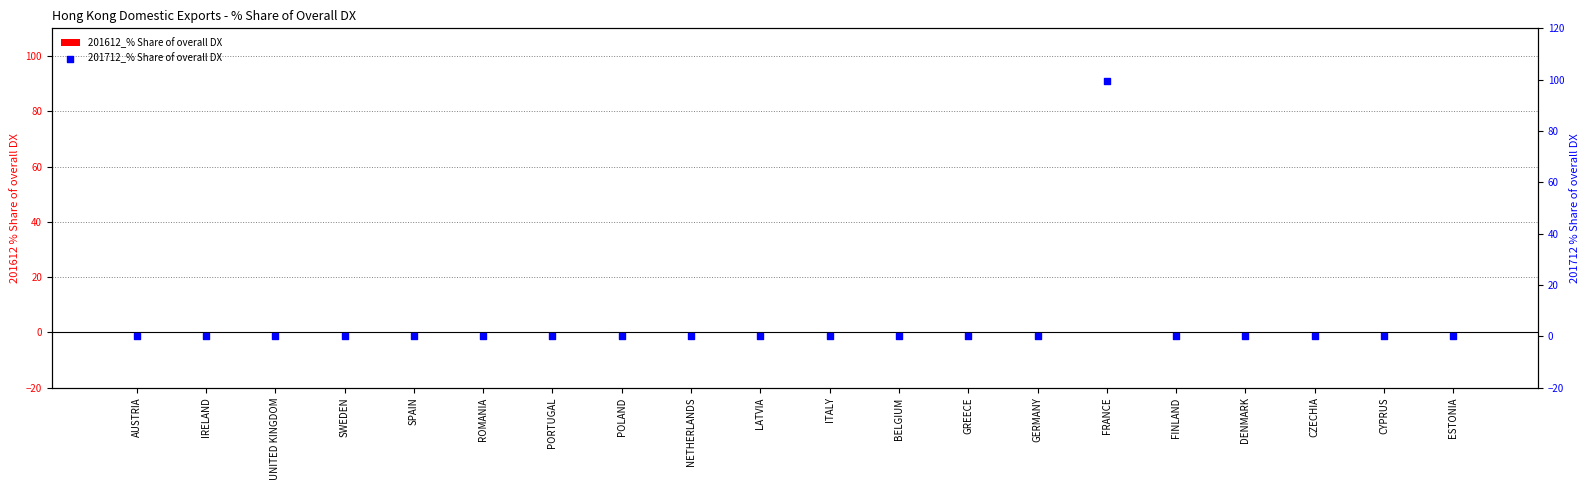

Which series has the largest Y range (max minus min)?

201712_% Share of overall DX